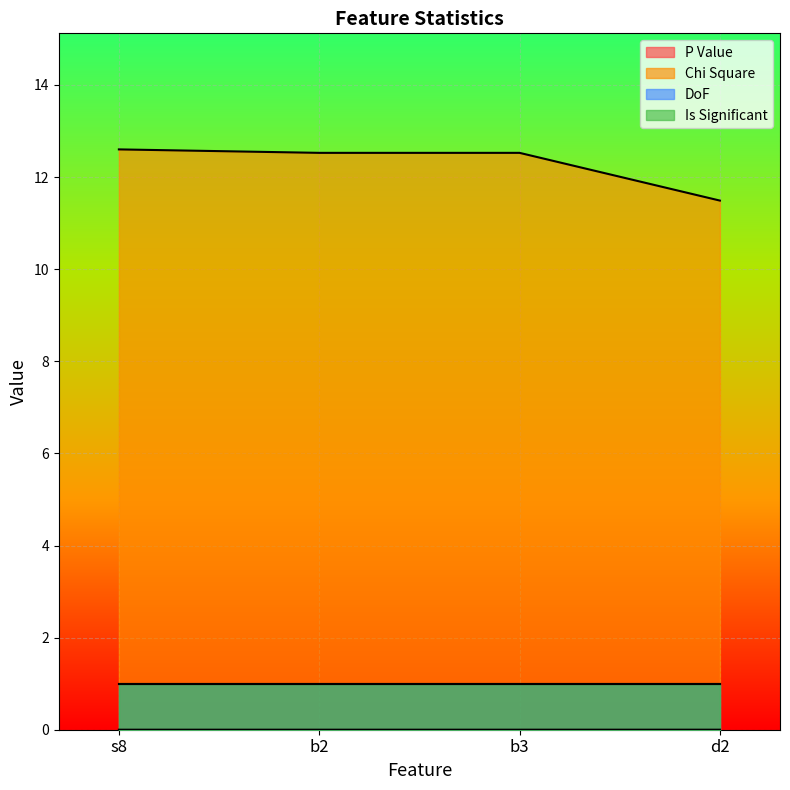

What is the sum of all Chi Square values?

49.1